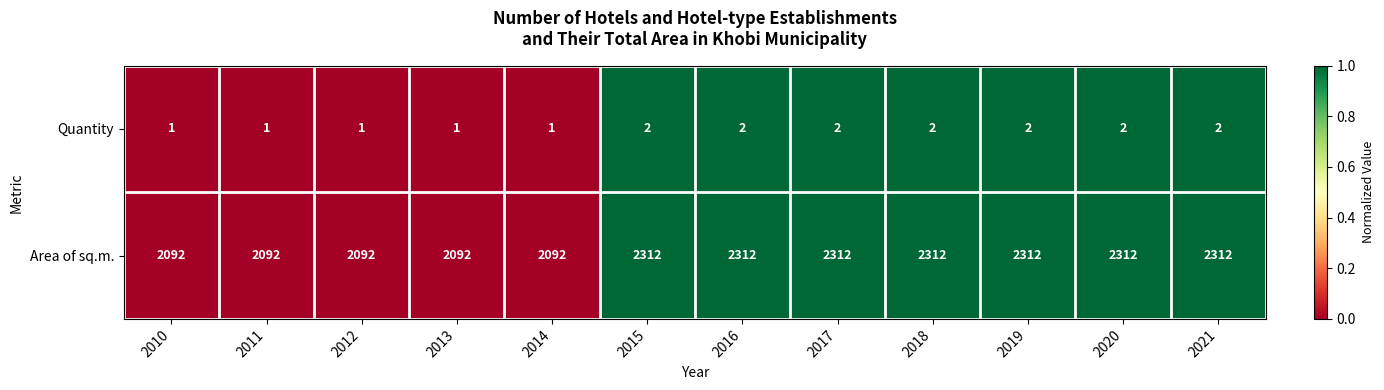

Reading left to right, extract all data points from this chart.

Quantity: 1	1	1	1	1	2	2	2	2	2	2	2
Area of sq.m.: 2092	2092	2092	2092	2092	2312	2312	2312	2312	2312	2312	2312